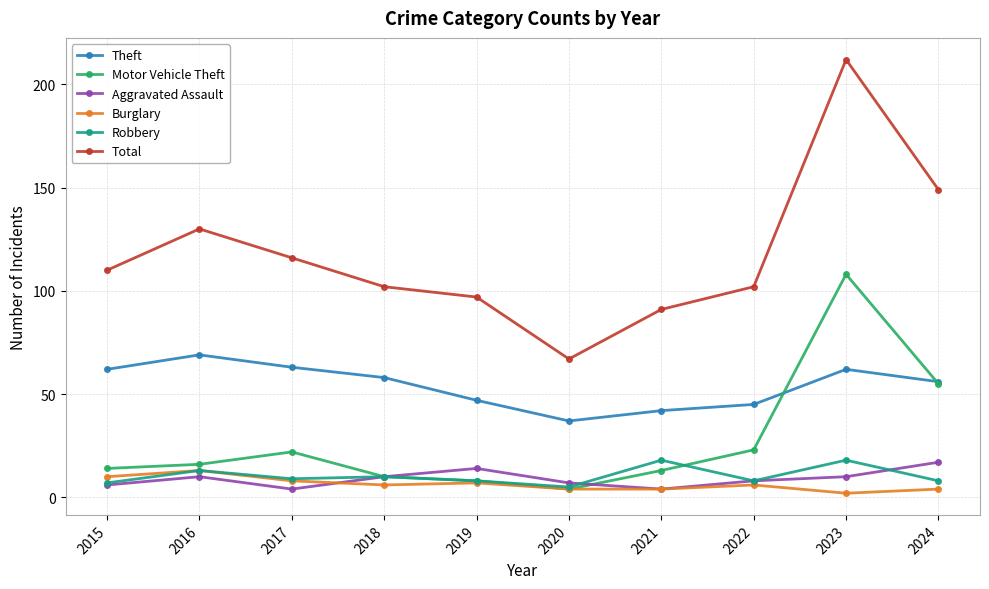

The value of Robbery at 2016 is 22. True or false?

False